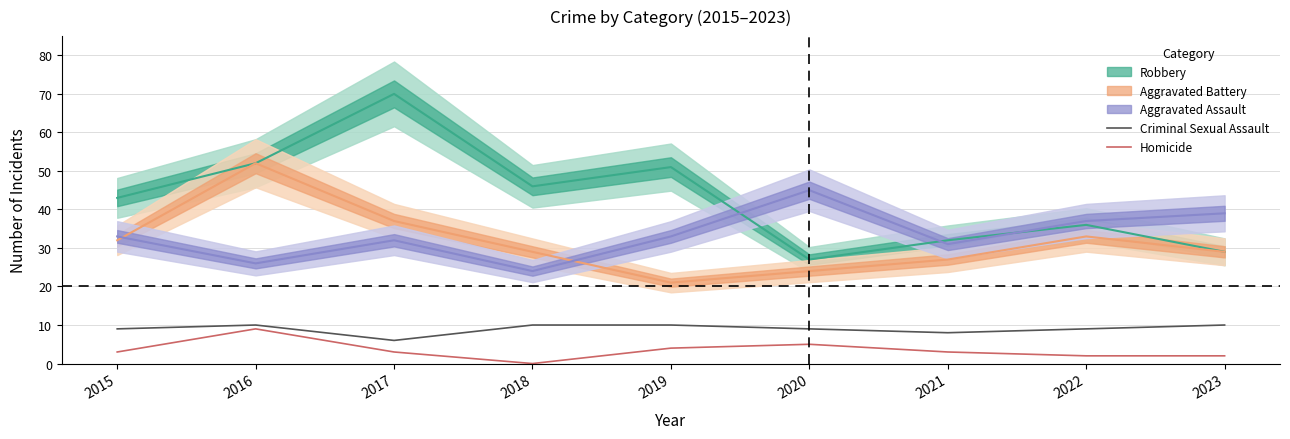

At which category does Homicide reach its first local peak?

2016